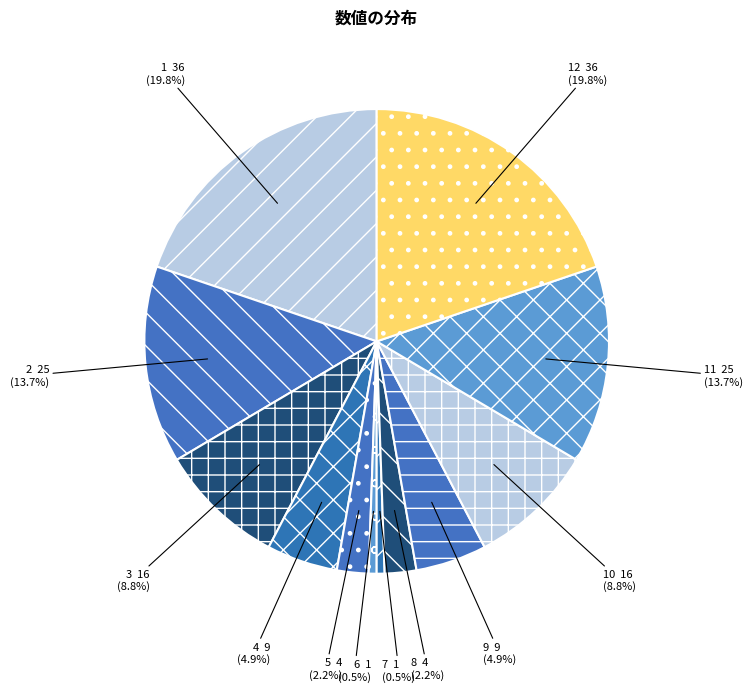

Between 2 and 9, which is larger?

2